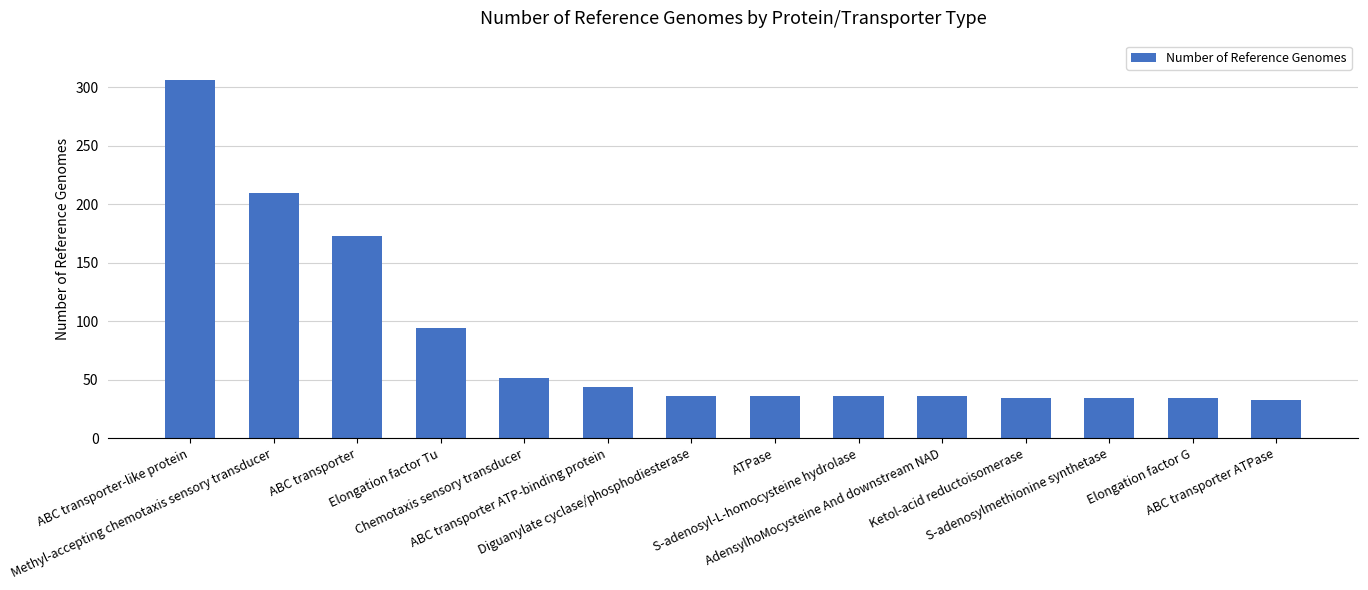

What is the sum of the values at Methyl-accepting chemotaxis sensory transducer and ABC transporter ATP-binding protein?

254